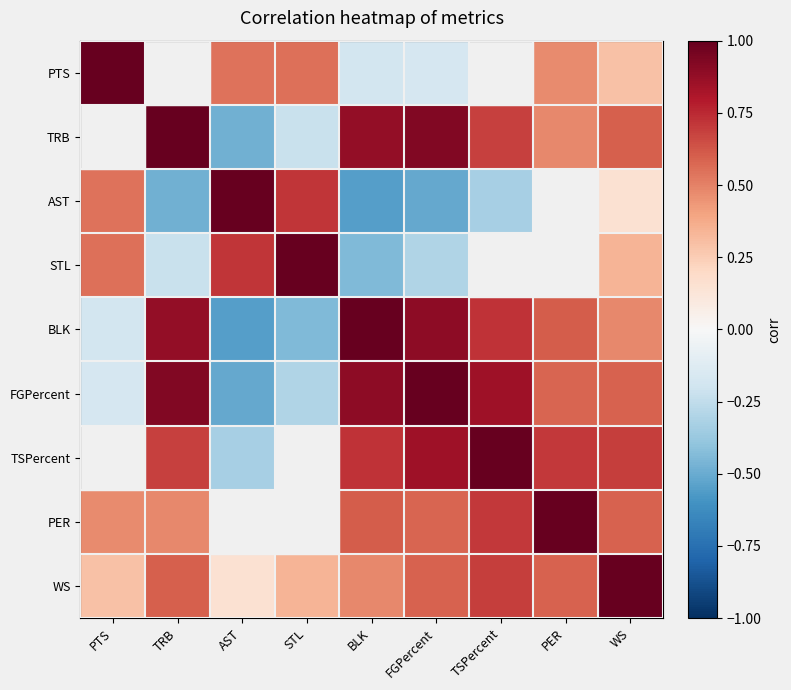

At which label does TRB reach its peak?

TRB